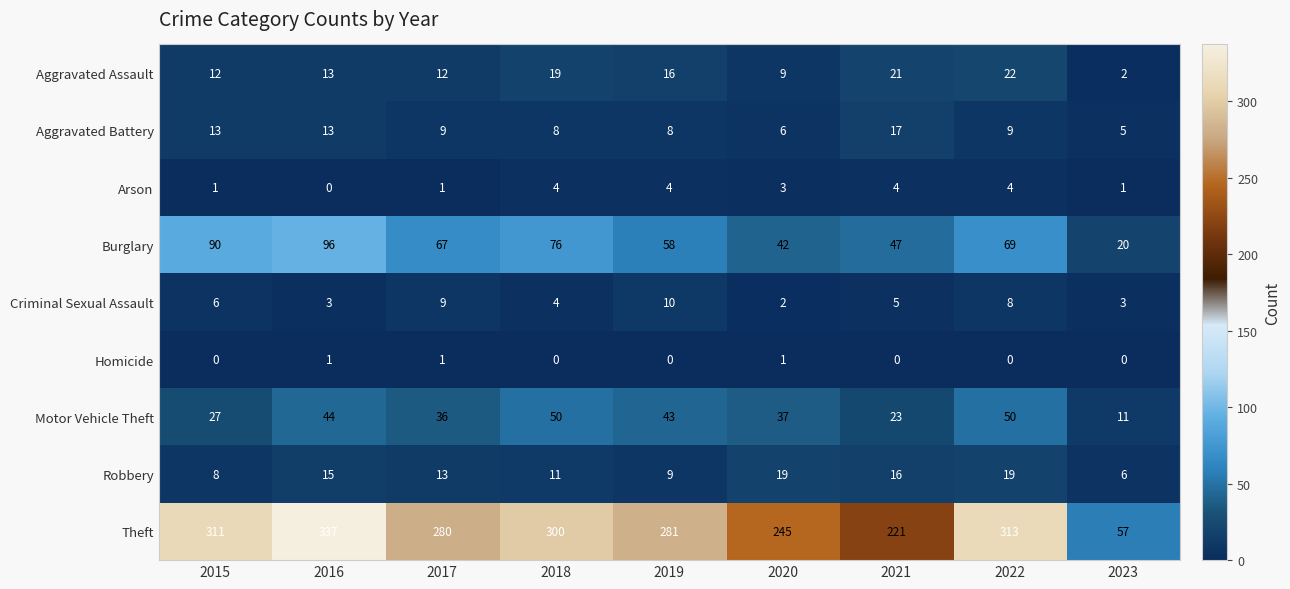

Which series has the widest spread of values?

Theft